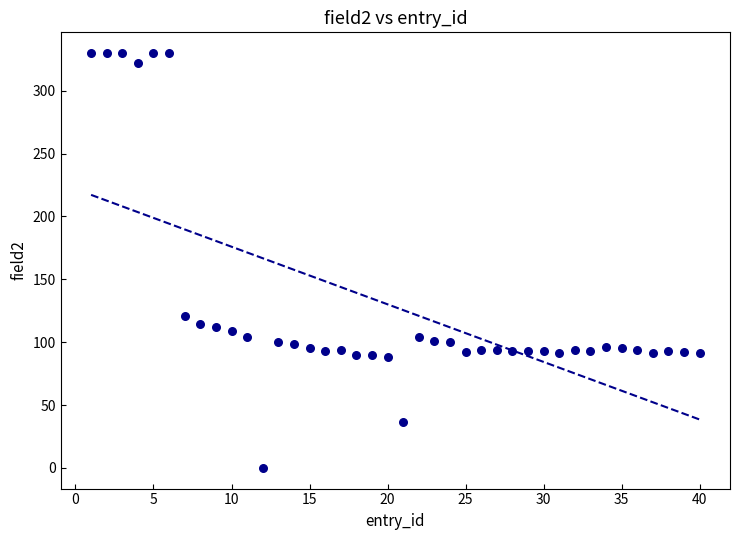

What is the range of X values (max minus min)?

39.0